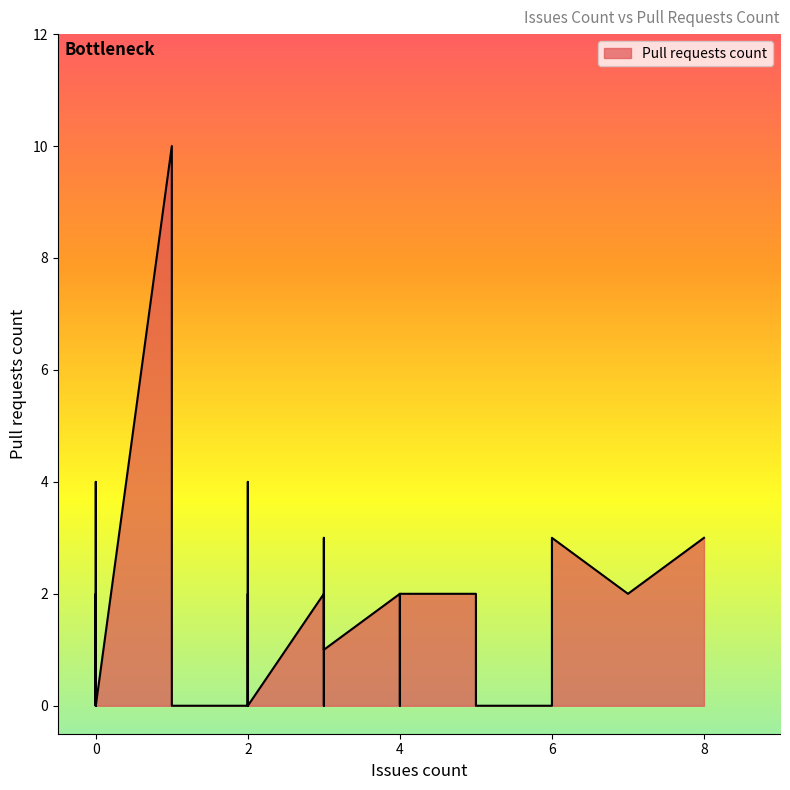

At which label is the value closest to 5?

2